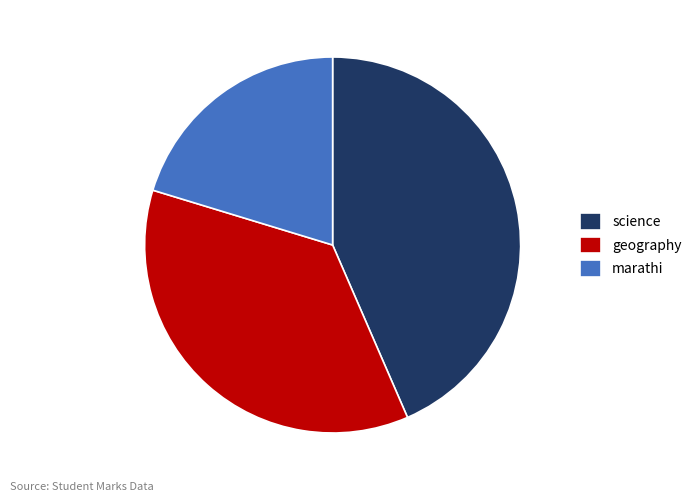

Between science and marathi, which is larger?

science